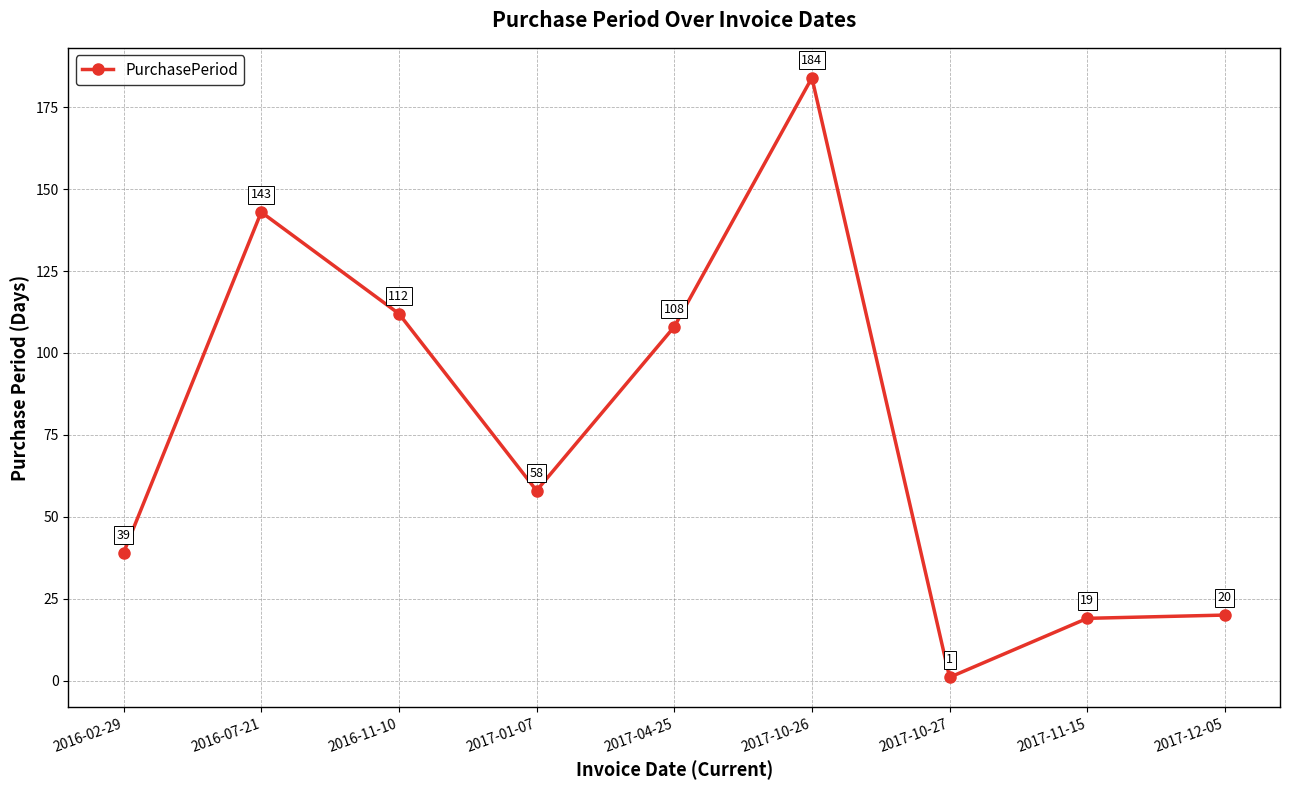

Rank the categories by value from highest to lowest.

2017-10-26, 2016-07-21, 2016-11-10, 2017-04-25, 2017-01-07, 2016-02-29, 2017-12-05, 2017-11-15, 2017-10-27